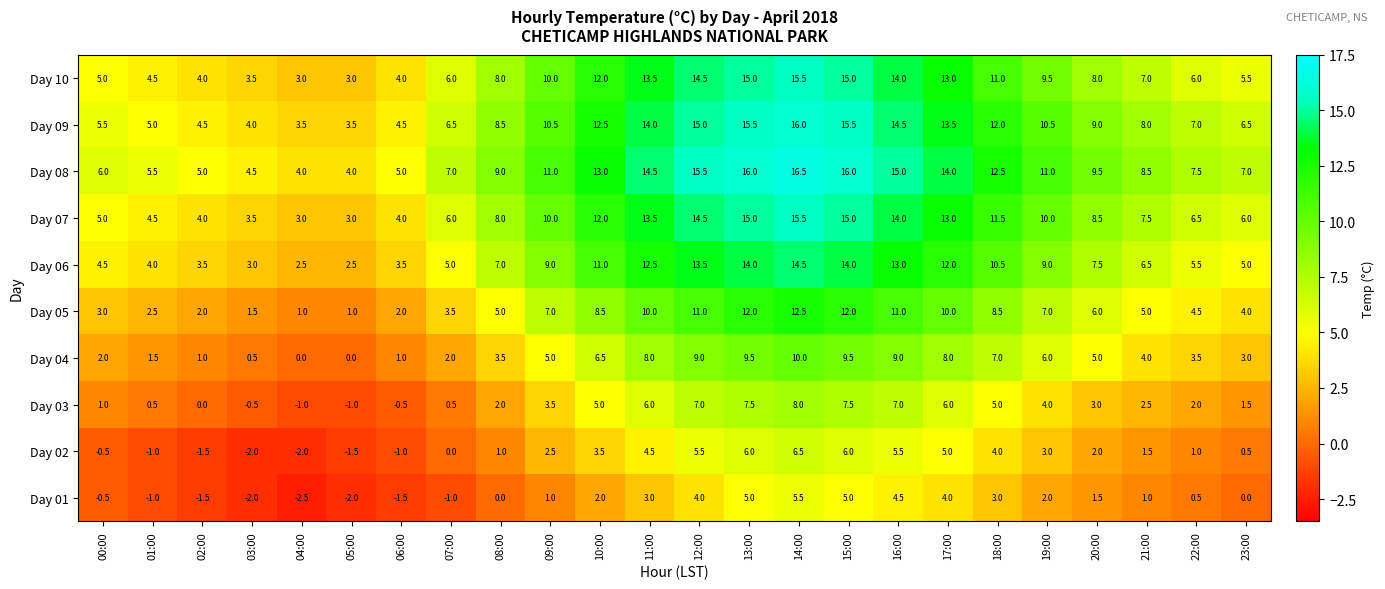

Is it true that Day 04 equals 8.0 at 17:00?

True